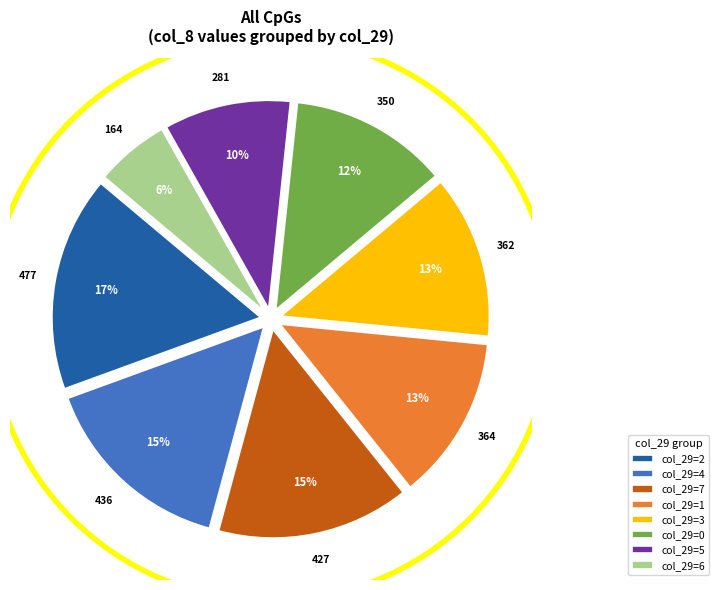

To the nearest percent, what portion does col_29=7 represent?

15%